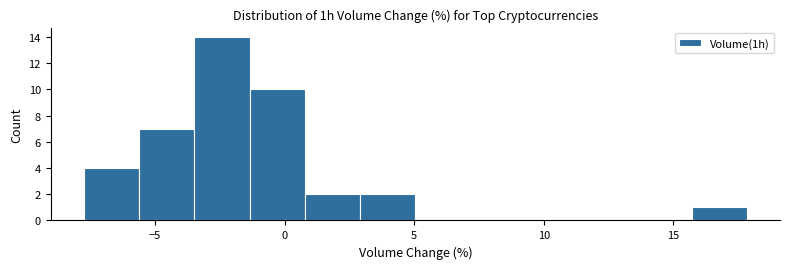

Reading left to right, list every bar in this chart as the range it spans on the x-axis followed by its height. Neither the bar edges nor the heights are printed on the chart, so give them approximately, as read against the axes.

-7.5 to -5.5: 4
-5.5 to -3.5: 7
-3.5 to -1.5: 14
-1.5 to 1.0: 10
1.0 to 3.0: 2
3.0 to 5.0: 2
5.0 to 7.0: 0
7.0 to 9.5: 0
9.5 to 11.5: 0
11.5 to 13.5: 0
13.5 to 15.5: 0
15.5 to 18.0: 1